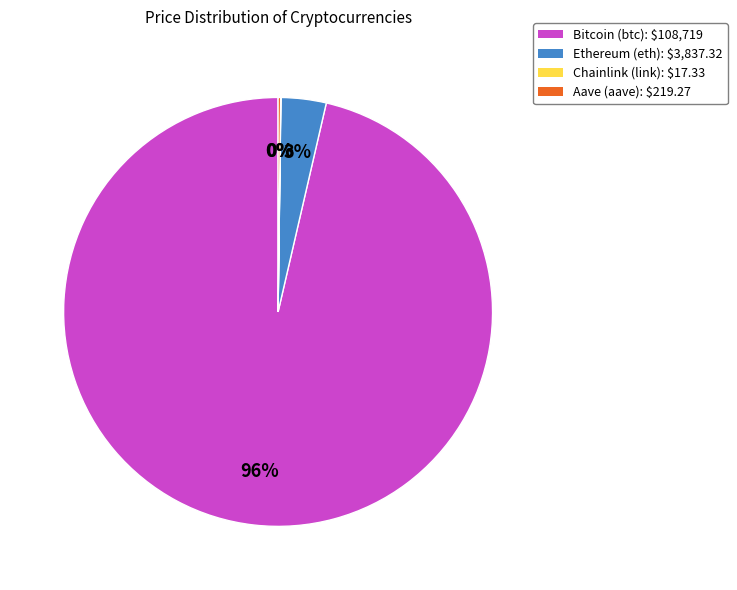

To the nearest percent, what portion does Ethereum (eth) represent?

3%